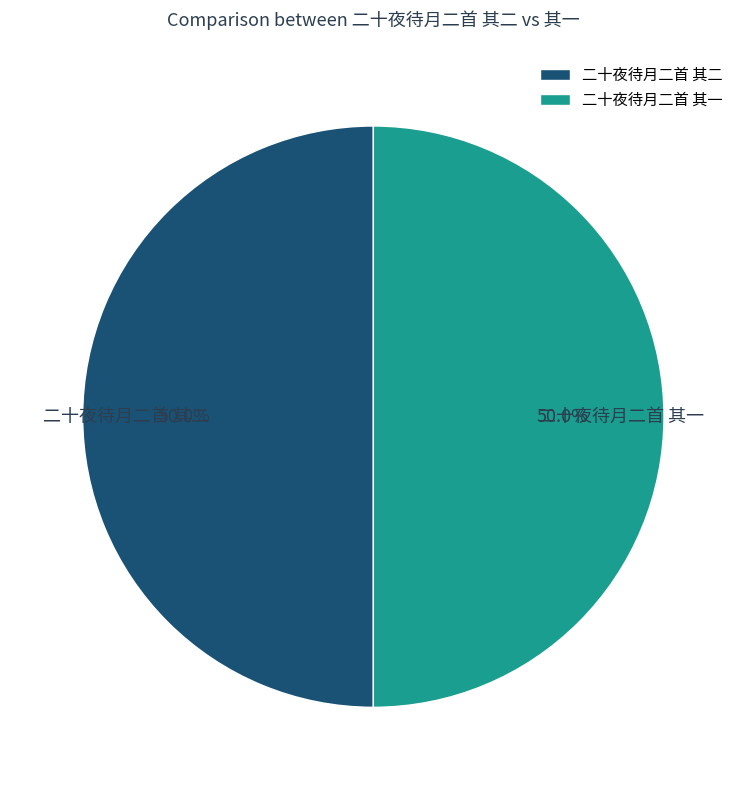

What percentage is NOT represented by 二十夜待月二首 其一?

50.0%